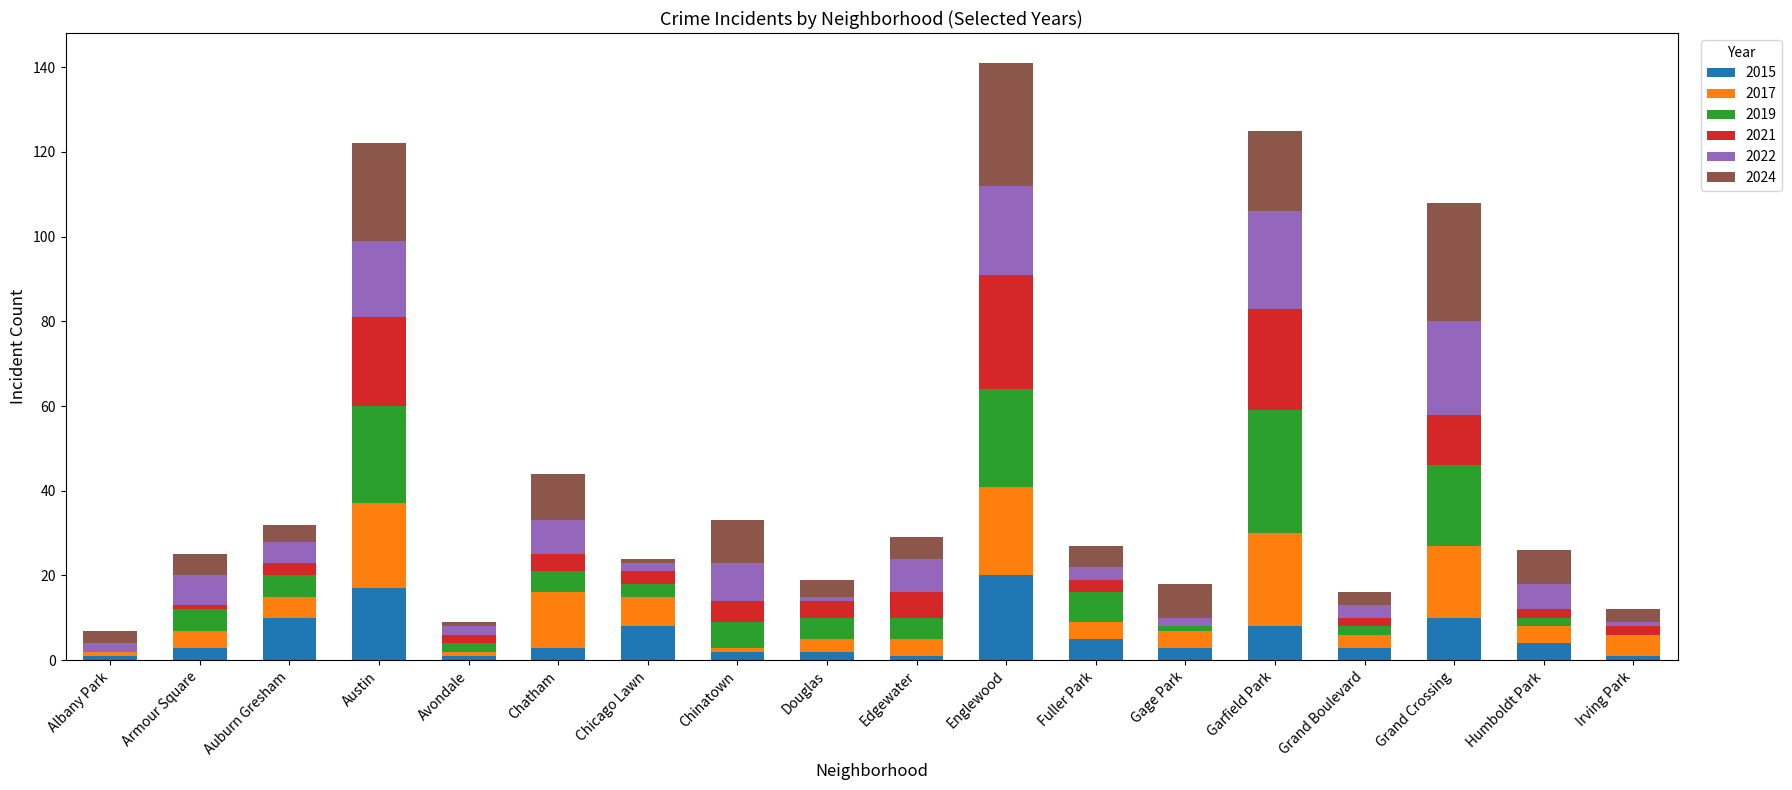

What is the maximum value for 2015?

20